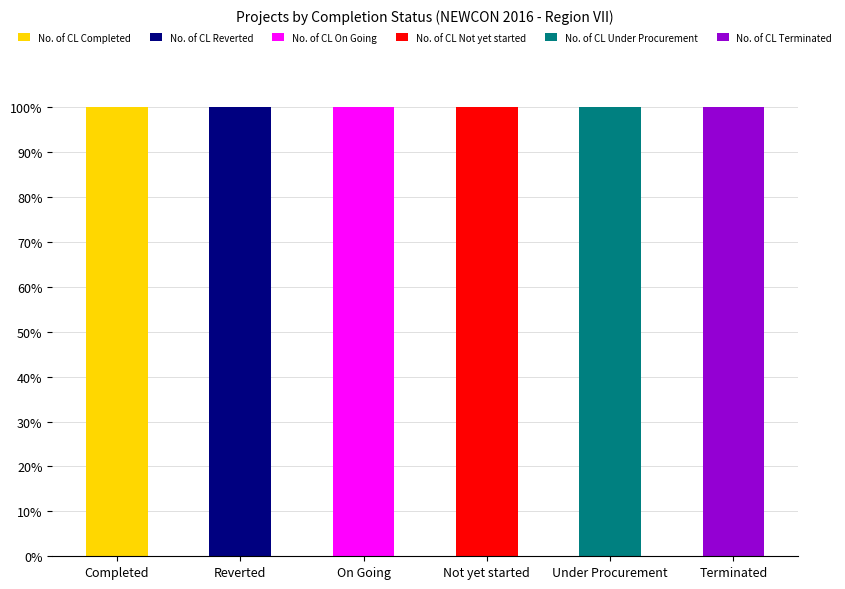

Which category has the highest value in the No. of CL Completed series?

Completed